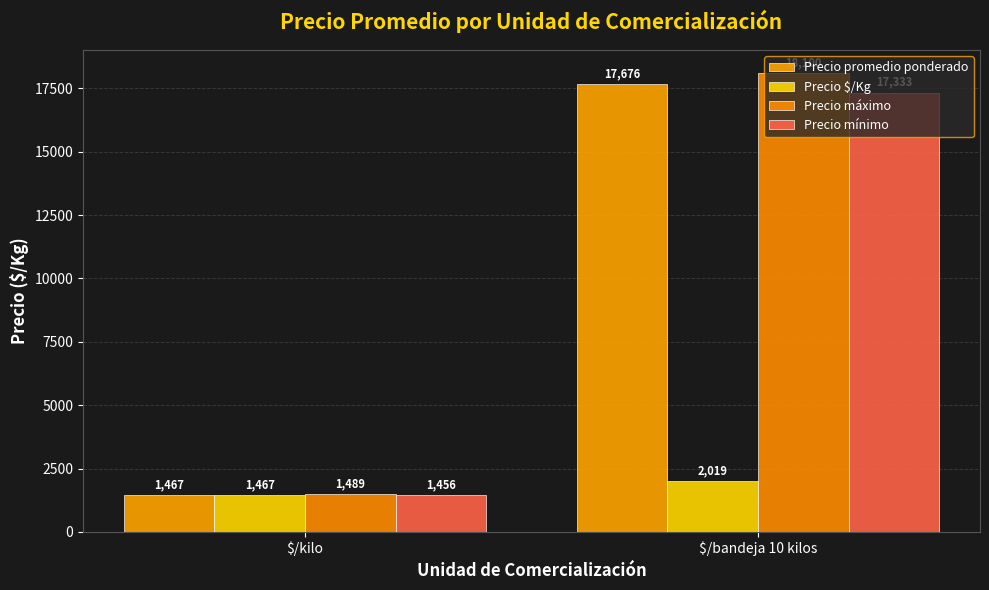

How many bars are there in total?

8